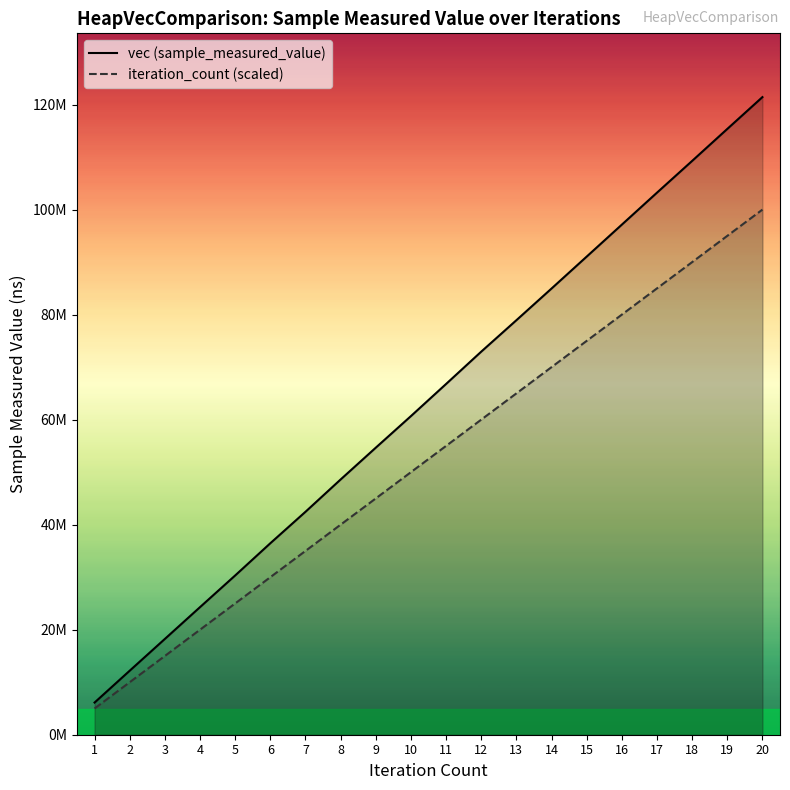

What is the minimum value for vec (sample_measured_value)?

6127344